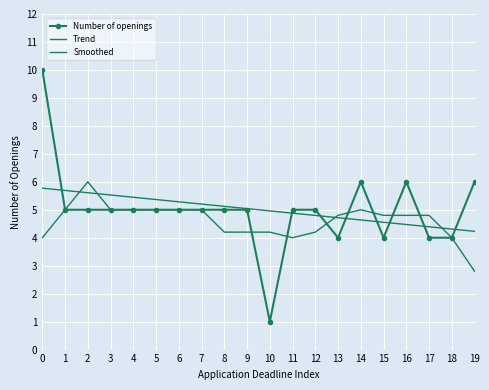

At which label is Number of openings closest to 5?

1